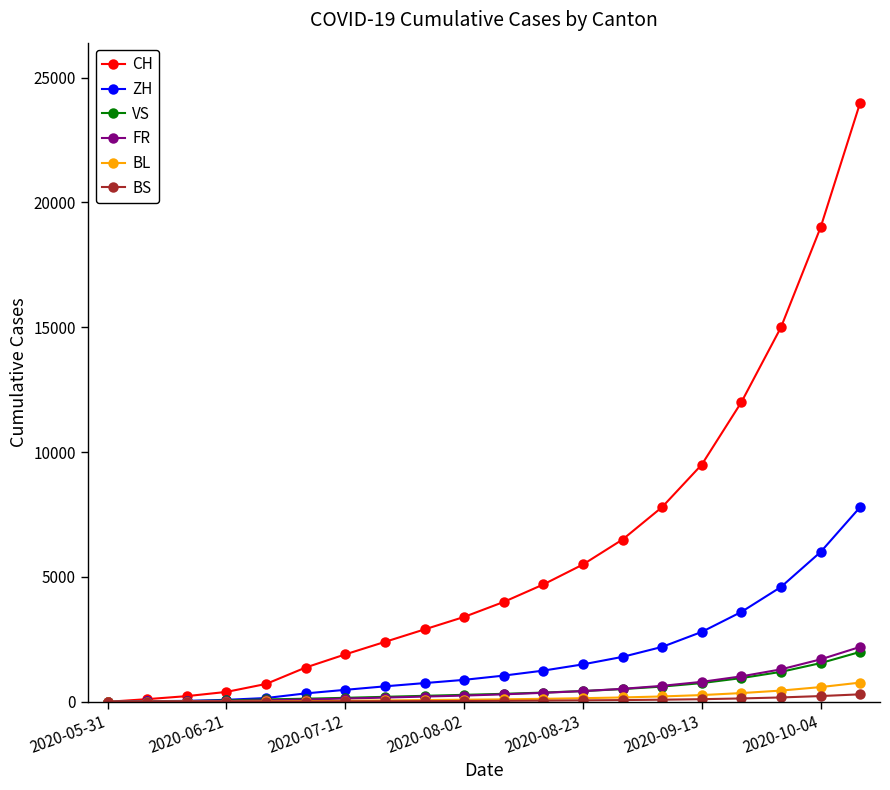

Which series has the widest spread of values?

CH